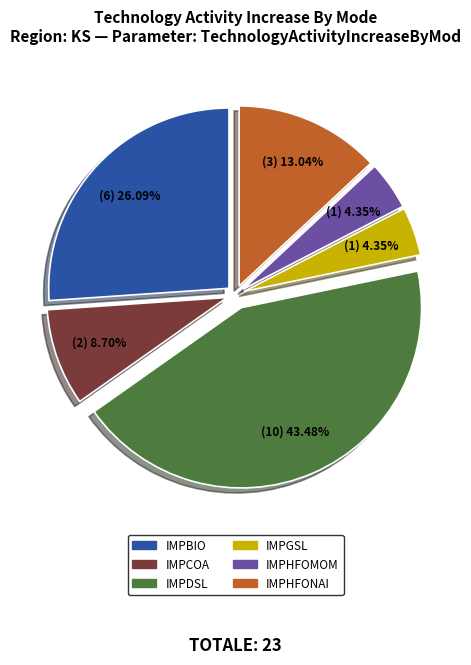

How many segments does this pie chart have?

6